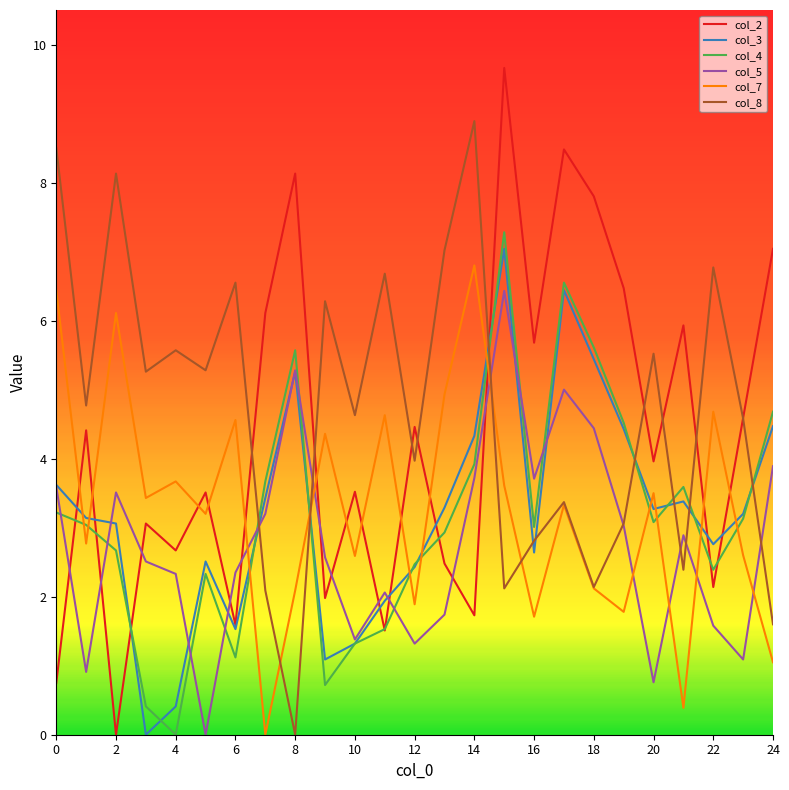

What is the maximum value for col_4?

7.3